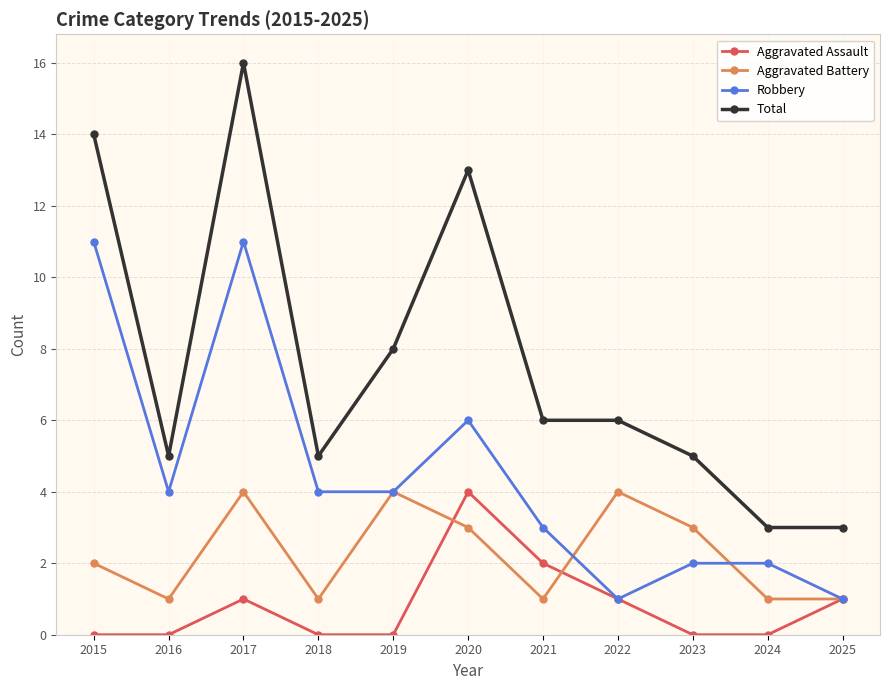

Rank the series by their average value, from lowest to highest.

Aggravated Assault, Aggravated Battery, Robbery, Total